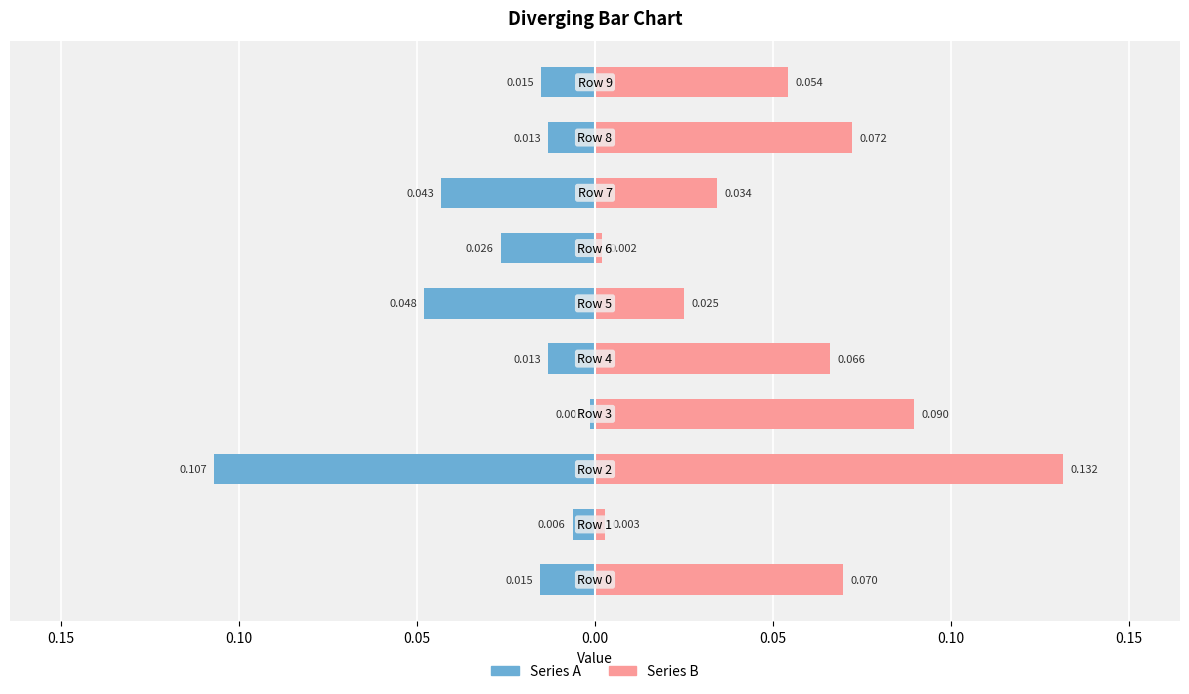

What is the minimum value shown in the chart?

-0.1